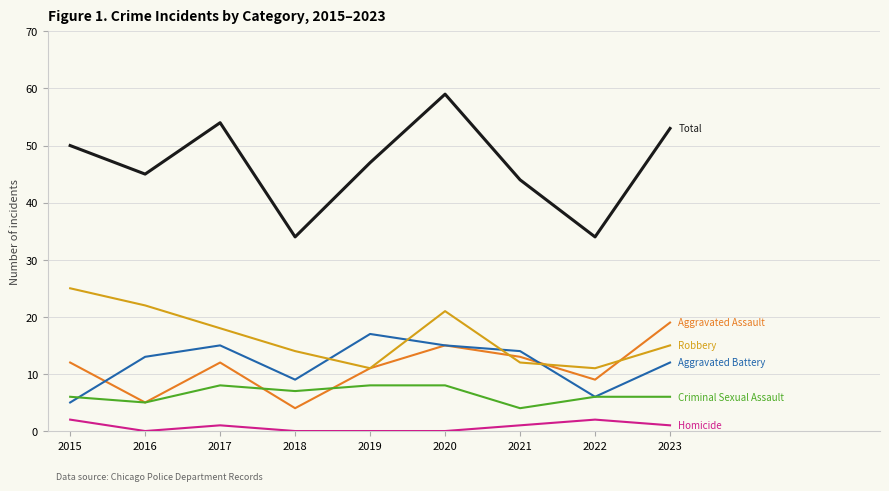

Which label corresponds to the largest value in the chart?

2020